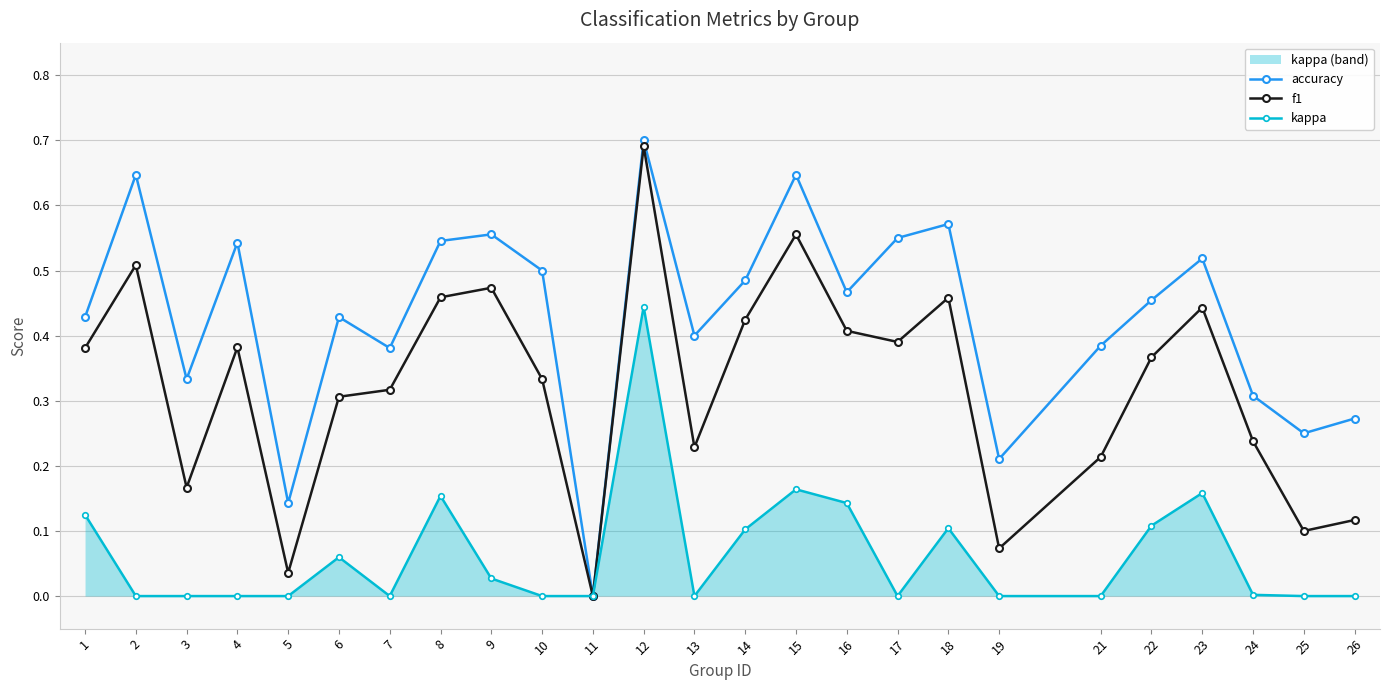

Which series changed the most between 11 and 14?

accuracy